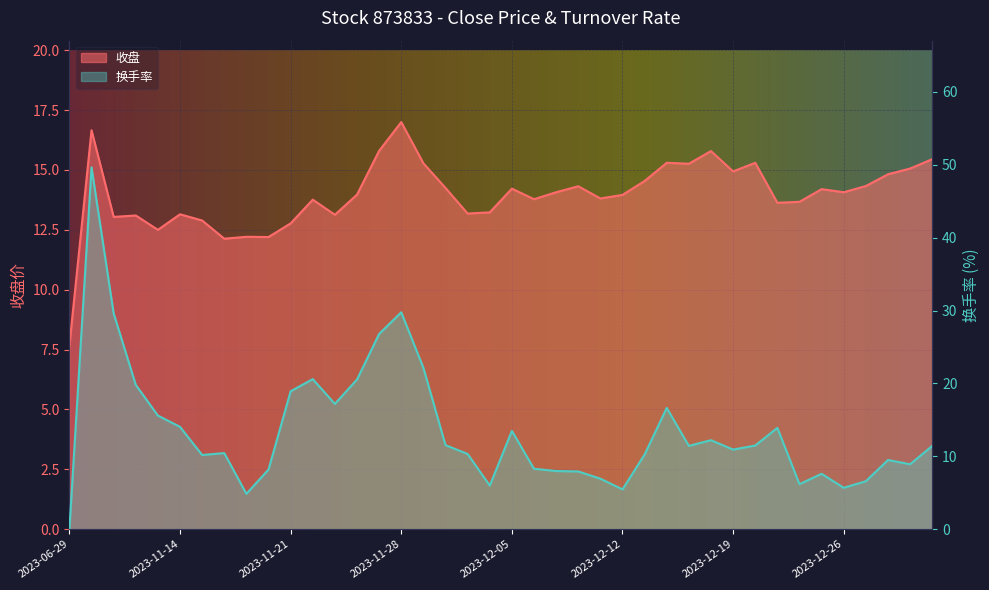

Rank the categories by 换手率 value from highest to lowest.

2023-11-08, 2023-11-28, 2023-11-09, 2023-11-27, 2023-11-29, 2023-11-22, 2023-11-24, 2023-11-10, 2023-11-21, 2023-11-23, 2023-12-14, 2023-11-13, 2023-11-14, 2023-12-21, 2023-12-05, 2023-12-18, 2023-11-30, 2023-12-20, 2023-12-15, 2024-01-02, 2023-12-19, 2023-11-16, 2023-12-01, 2023-12-13, 2023-11-15, 2023-12-28, 2023-12-29, 2023-12-06, 2023-11-20, 2023-12-07, 2023-12-08, 2023-12-25, 2023-12-11, 2023-12-27, 2023-12-22, 2023-12-04, 2023-12-26, 2023-12-12, 2023-11-17, 2023-06-29